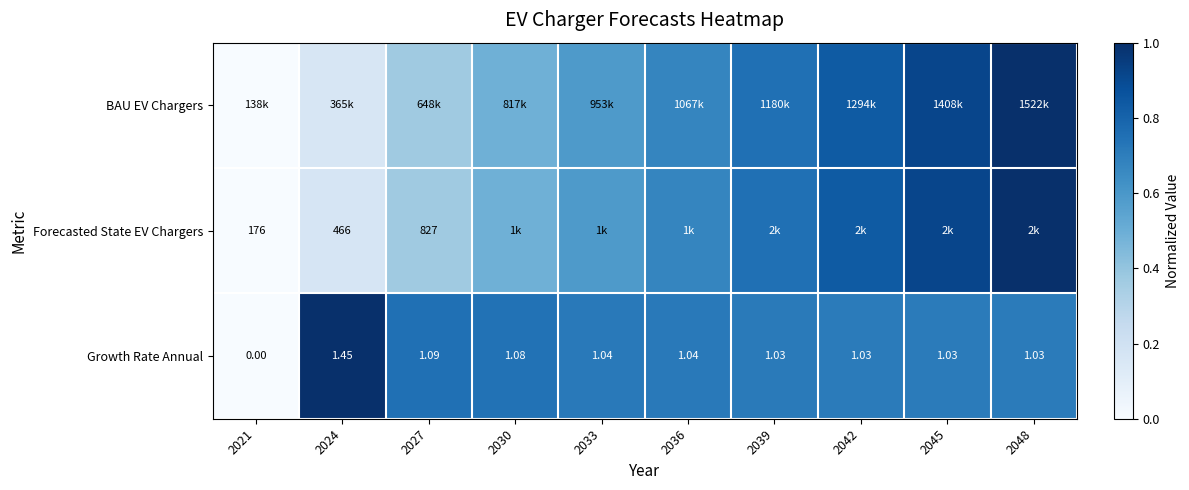

How many values in the Growth Rate Annual series exceed 1?

9